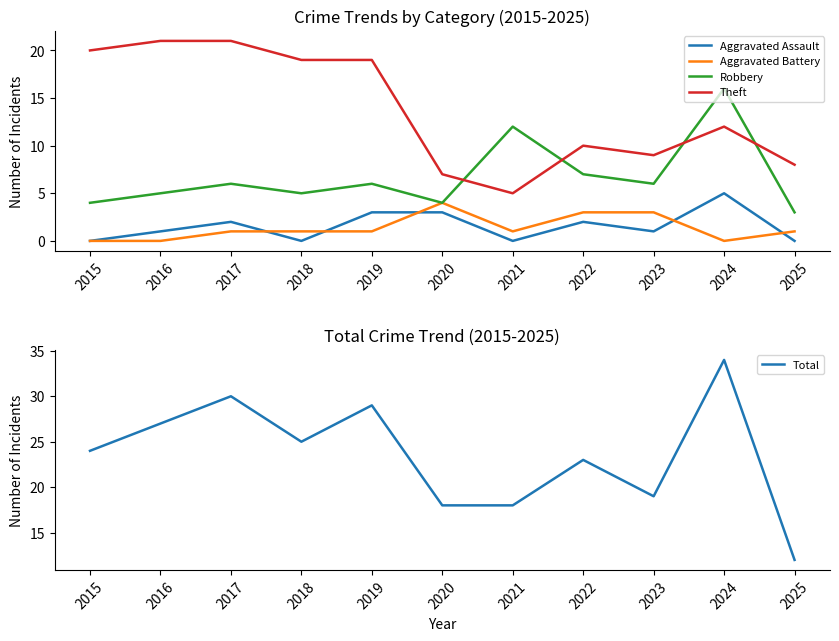

Which series changed the most between 2020 and 2023?

Aggravated Assault